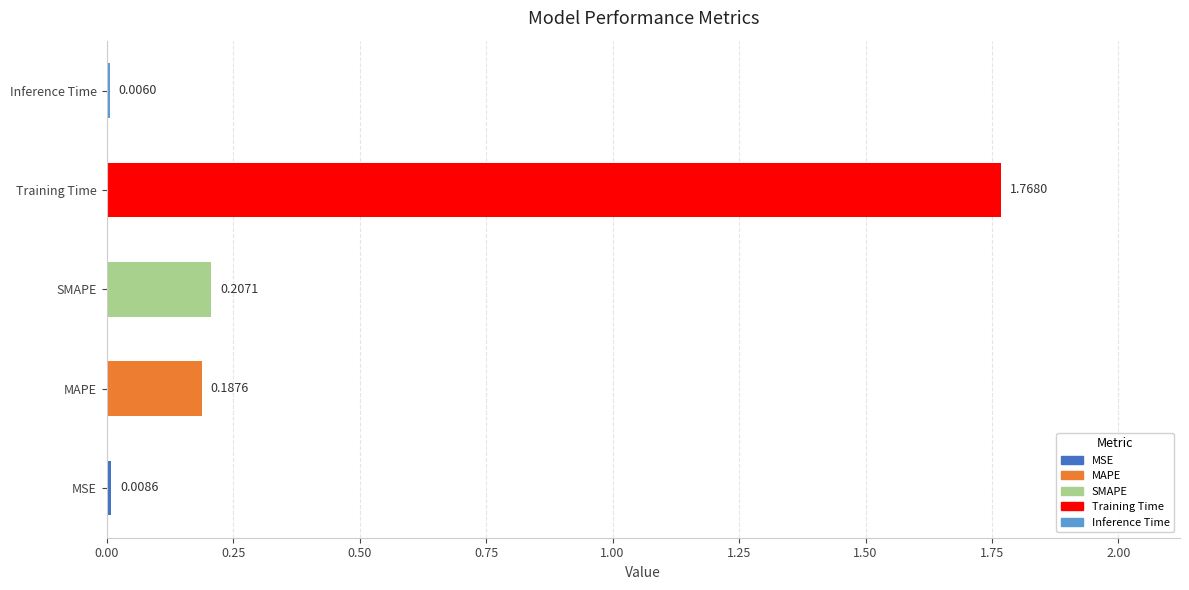

Which has a higher value, Training Time or MSE?

Training Time